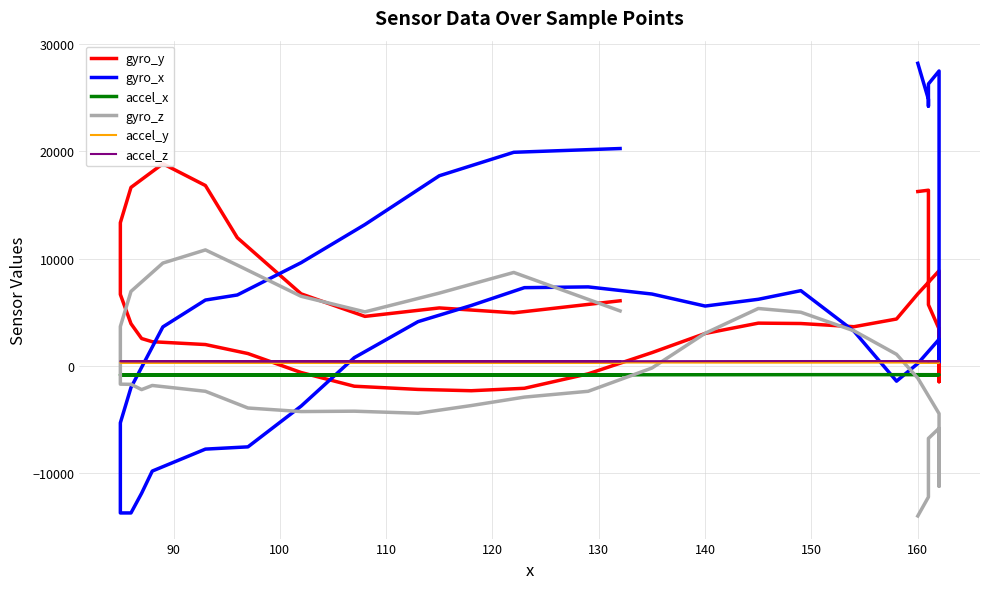

List the series in order of their peak value, lowest first.

accel_x, accel_y, accel_z, gyro_z, gyro_y, gyro_x